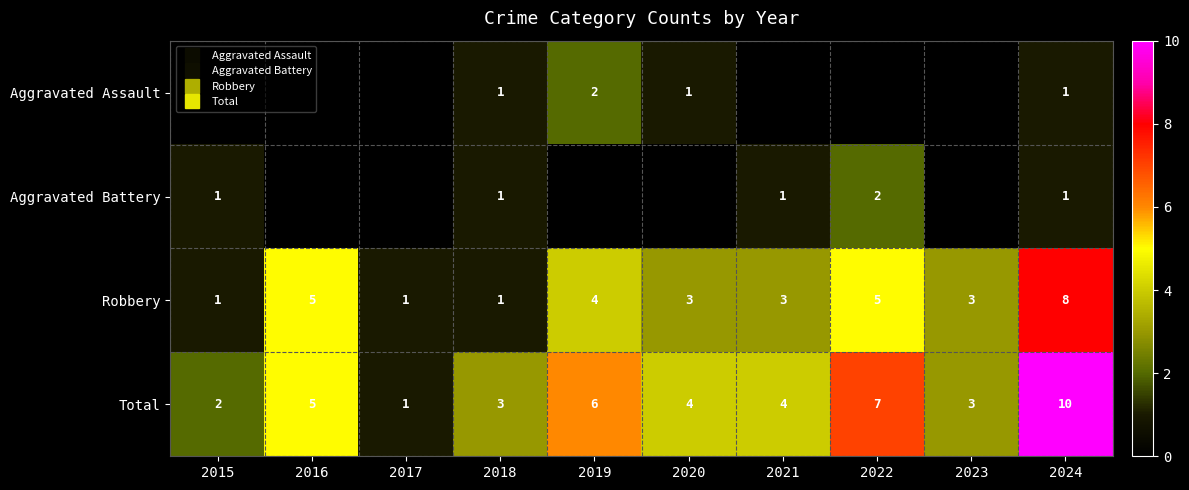

What is the difference between the maximum and minimum values in the Robbery series?

7.0